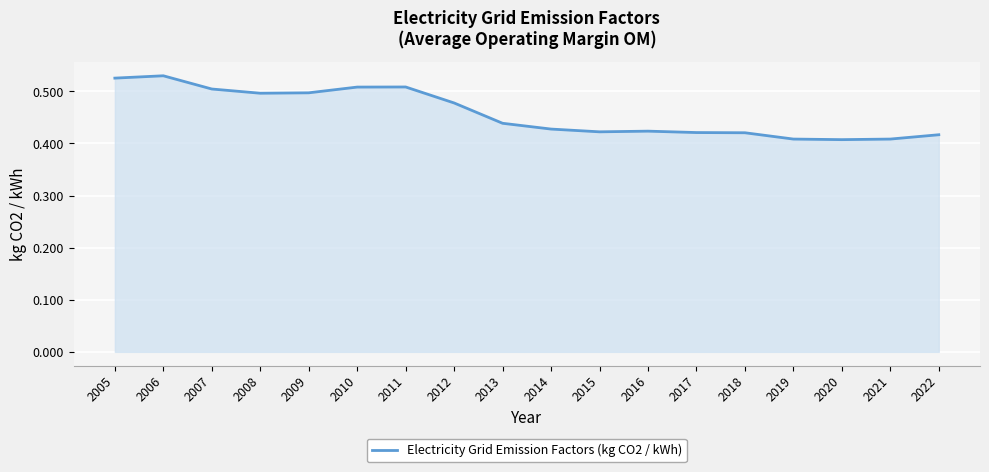

What is the sum of all values?

8.2